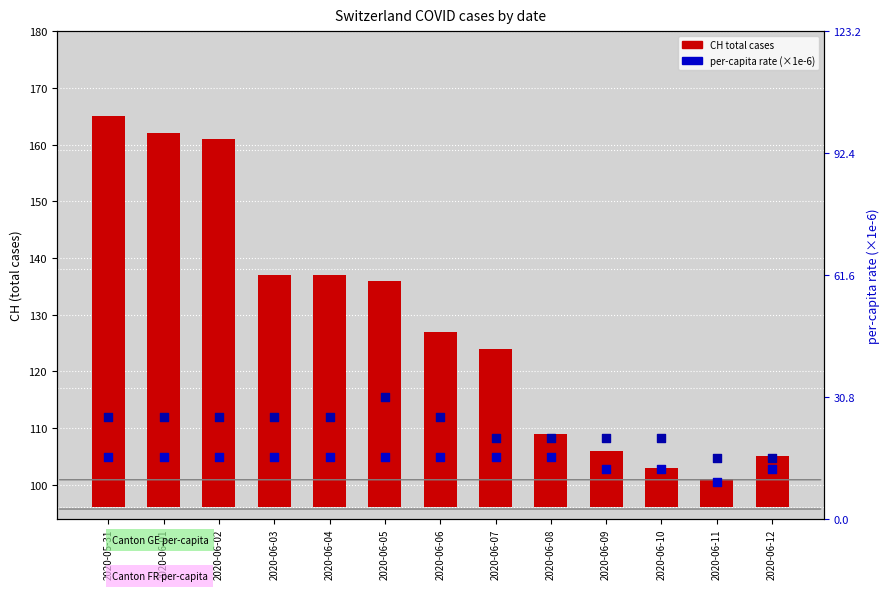

Which series has the largest total across all categories?

CH total cases